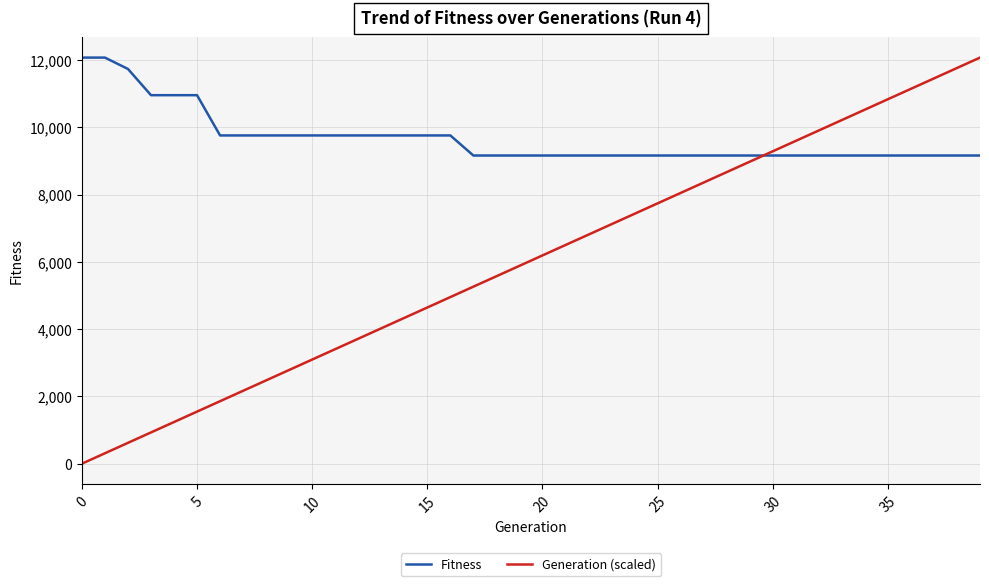

What is the difference between the second highest and second lowest values in the Fitness series?

2912.0